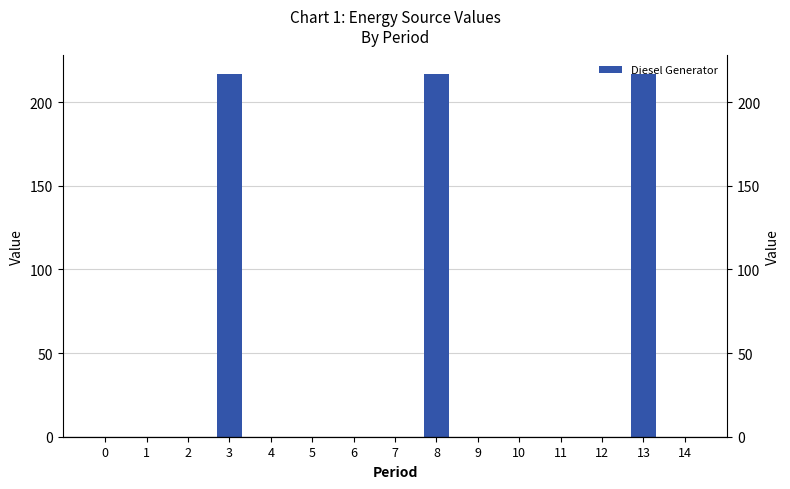

Reading left to right, what are all the values shown in this chart?

0=0	1=0	2=0	3=217	4=0	5=0	6=0	7=0	8=217	9=0	10=0	11=0	12=0	13=217	14=0